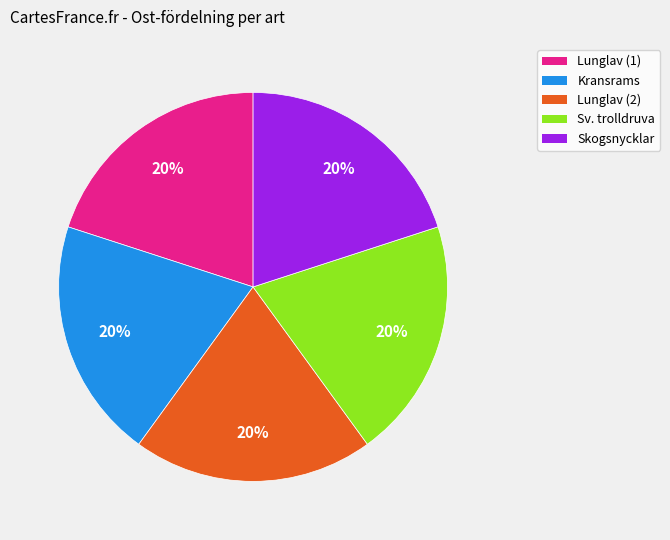

Is there a majority slice in this chart?

No